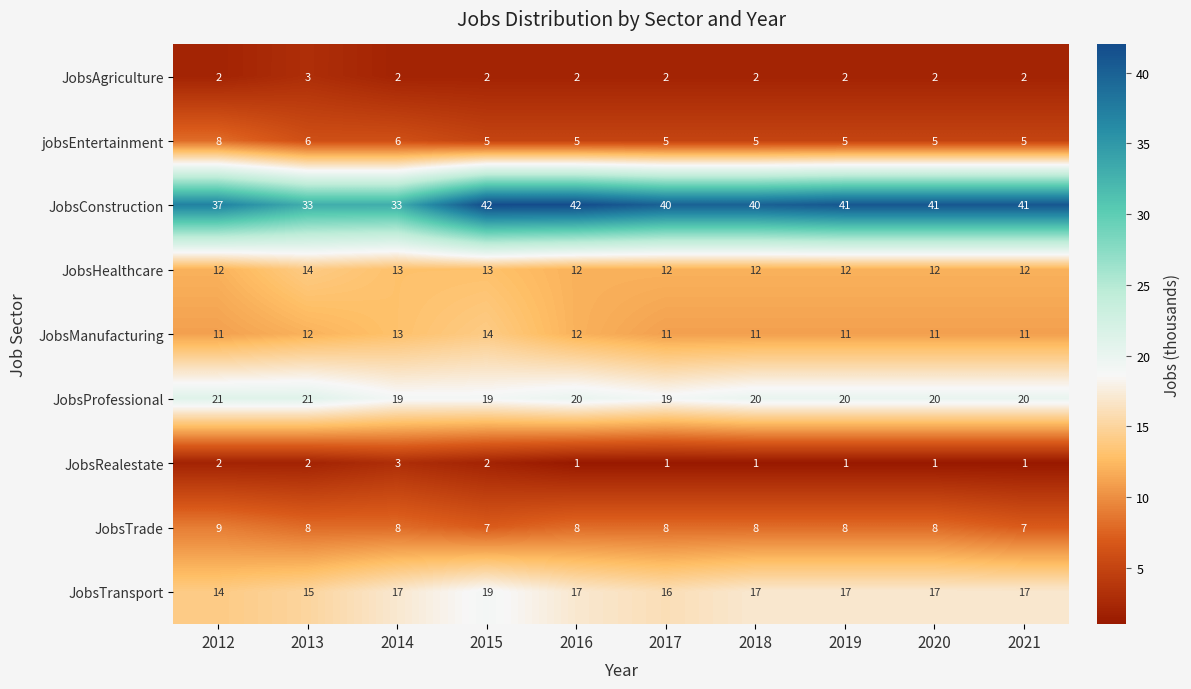

At which category is the sum across all series the highest?

2015